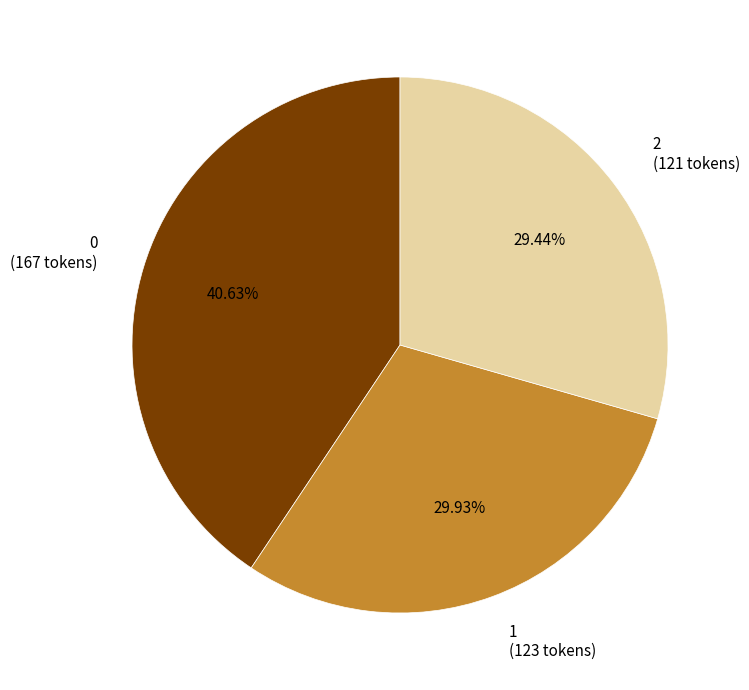

Approximately how many times larger is the value at 1 compared to 0?

0.7